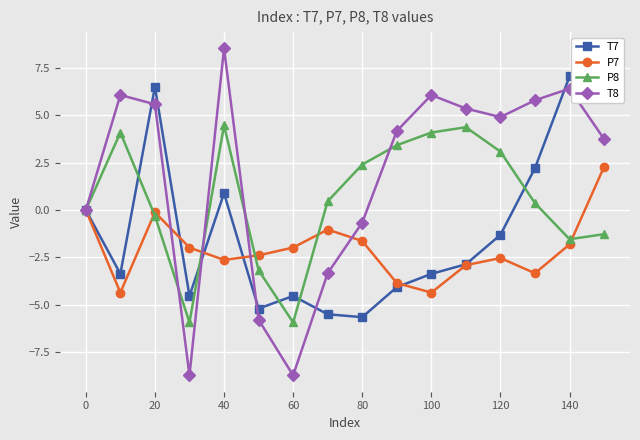

The value of P8 at 100 is 4.1. True or false?

True